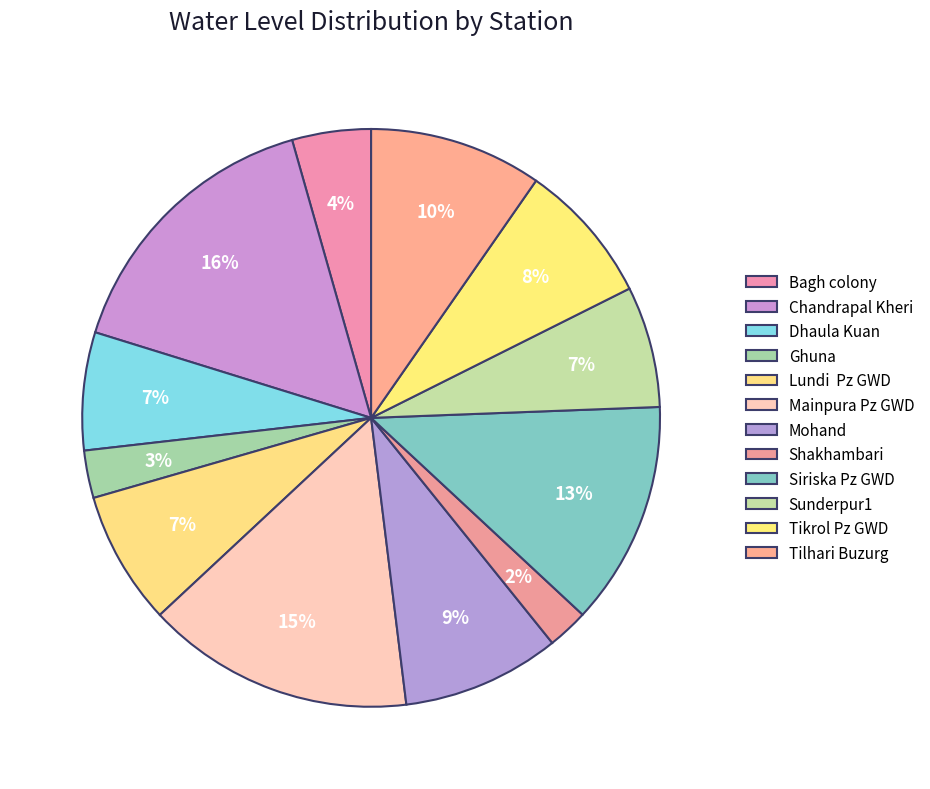

How many slices are in this pie chart?

12